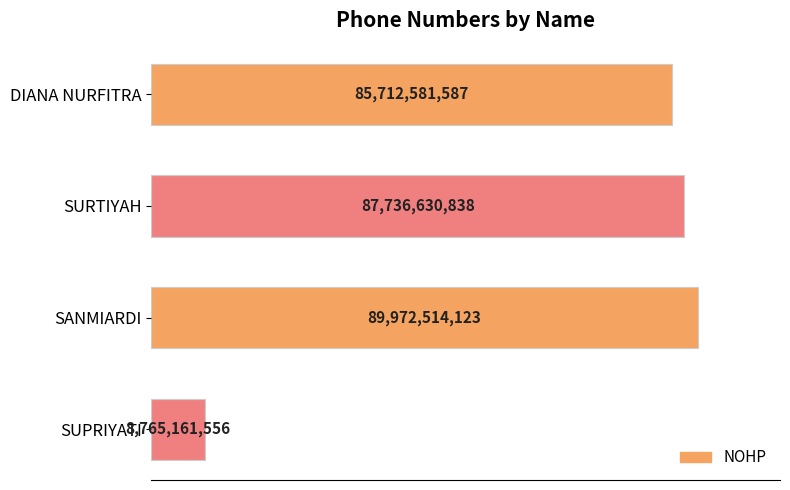

Does the chart contain any negative values?

No